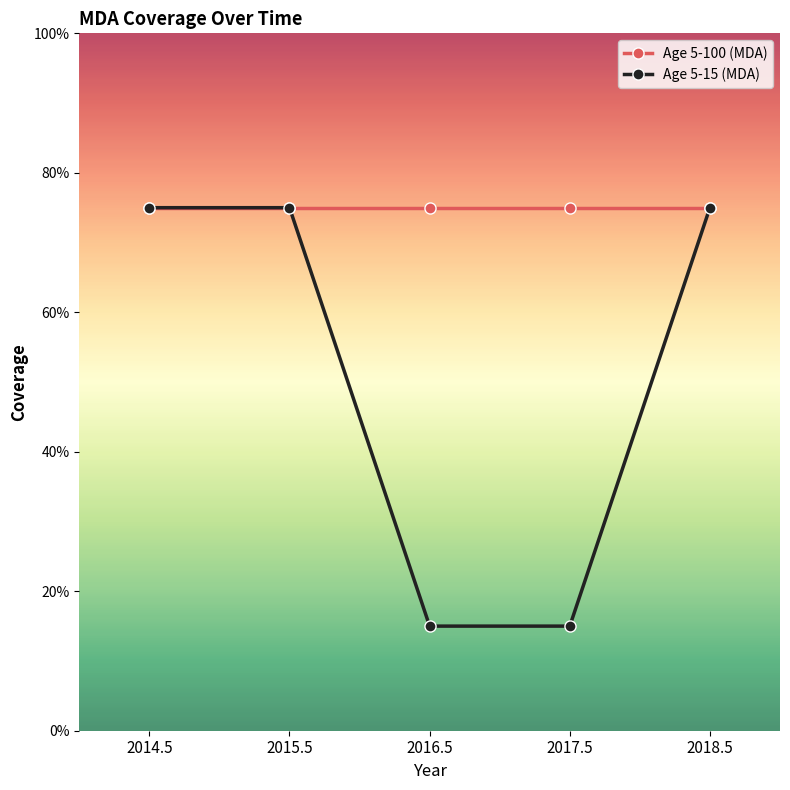

True or false: Age 5-100 (MDA) has more than 2 interior local peaks.

False